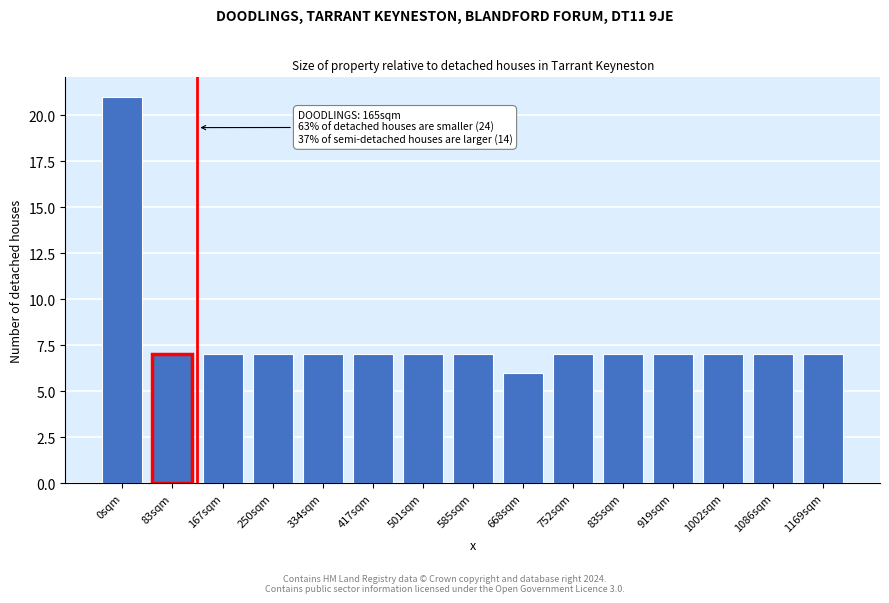

Reading right to left, extract all data points from this chart.

7	7	7	7	7	7	6	7	7	7	7	7	7	7	21